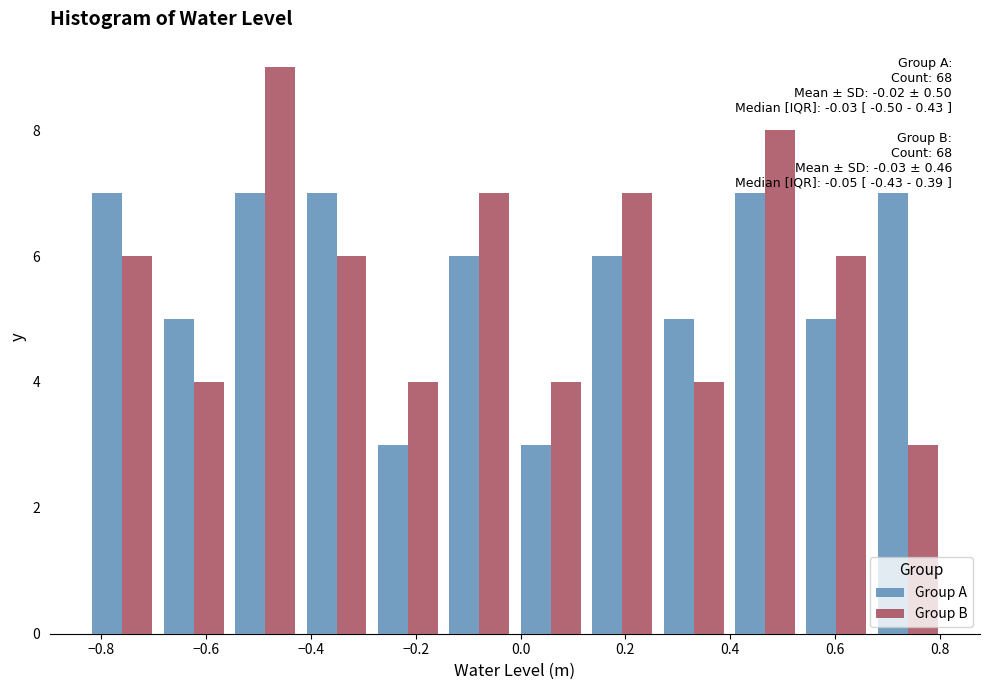

In the Group B series, which range on the x-axis has the tallest bar?

-0.56 to -0.42